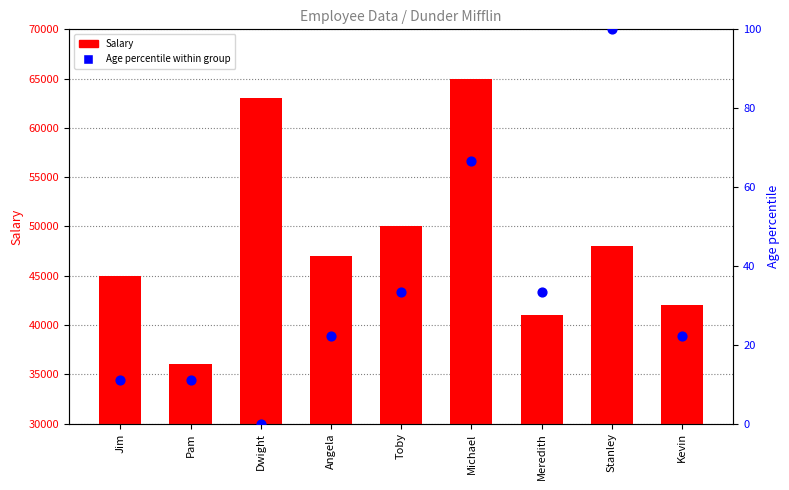

At how many categories does at least one series exceed 48433?

3